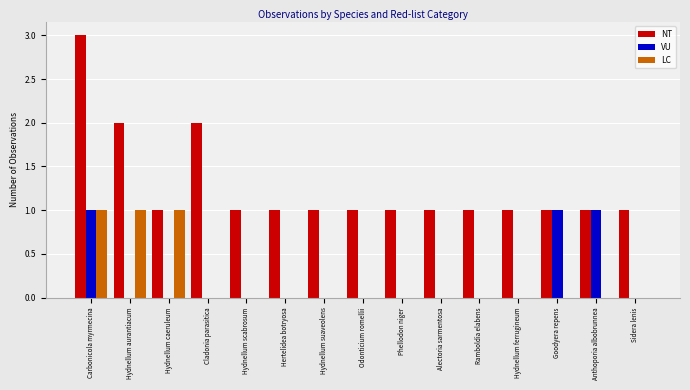

What is the total value across all series at Carbonicola myrmecina?

5